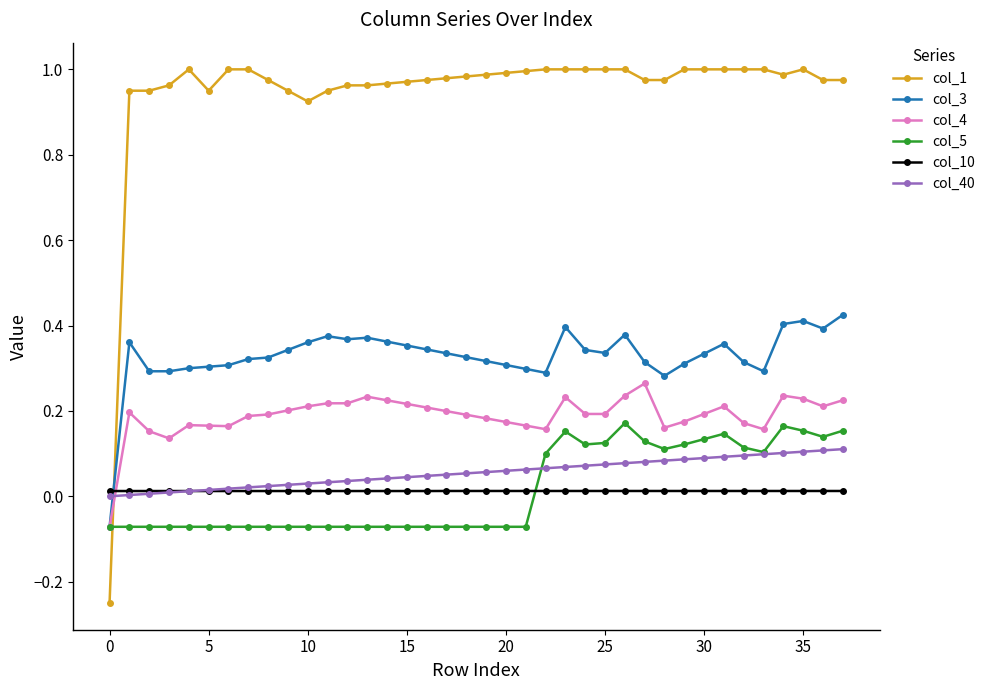

After their last crossing, which series has the higher values: col_40 or col_4?

col_4